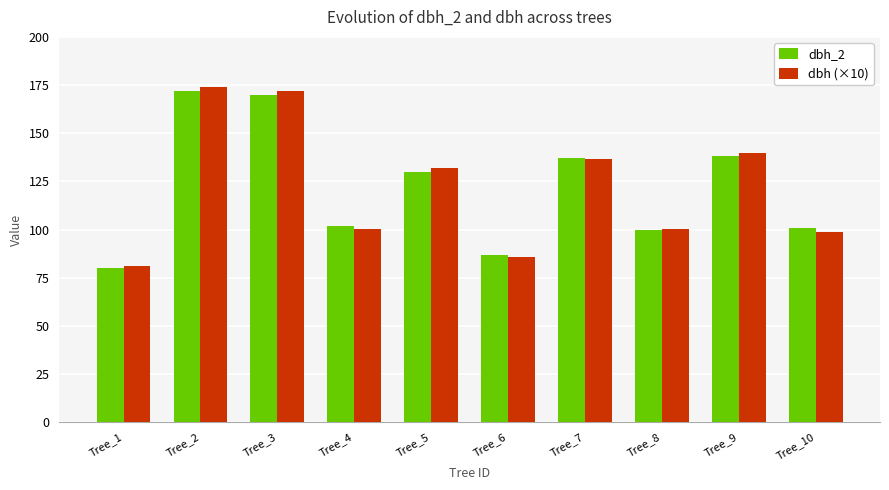

Count the number of categories in the chart.

10